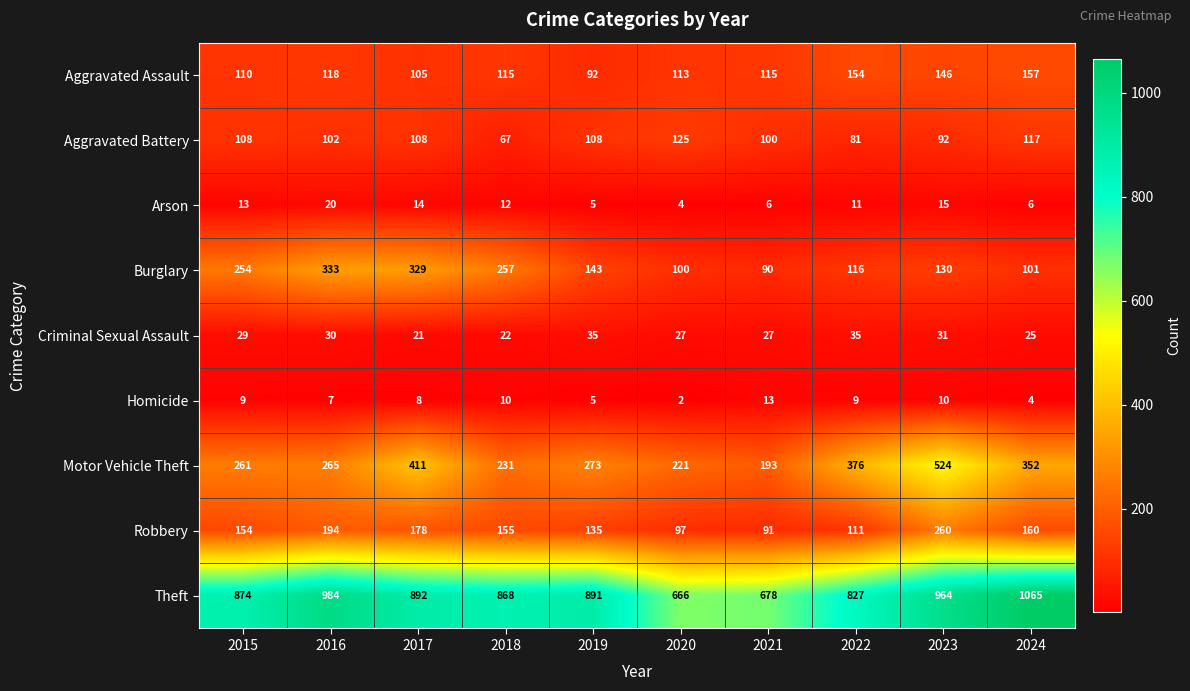

At which category is the sum across all series the highest?

2023